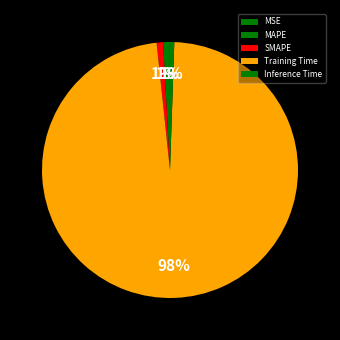

True or false: Inference Time accounts for 7% of the total.

False